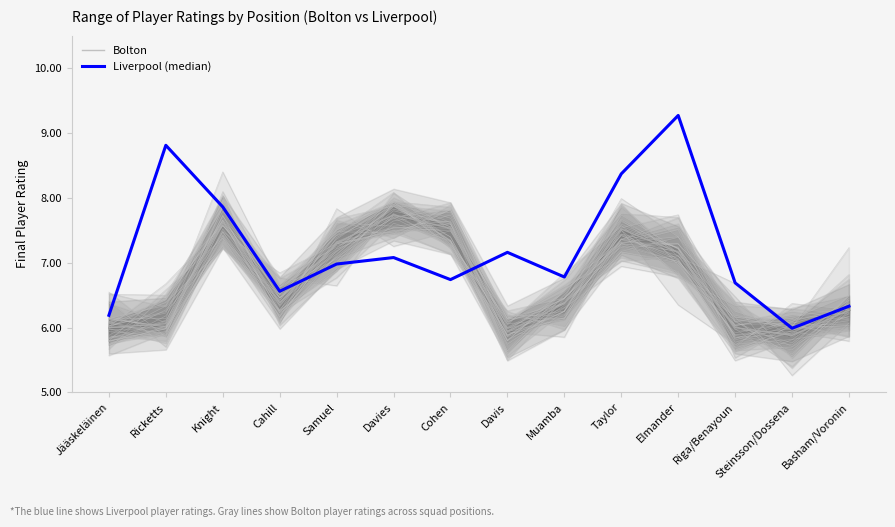

Reading left to right, list all the values displayed in this chart.

Bolton sim: Jääskeläinen=6.1	Ricketts=6.0	Knight=7.8	Cahill=6.8	Samuel=7.2	Davies=7.7	Cohen=7.9	Davis=6.1	Muamba=6.3	Taylor=7.7	Elmander=7.0	Riga/Benayoun=5.9	Steinsson/Dossena=5.9	Basham/Voronin=5.8
Liverpool: Jääskeläinen=6.2	Ricketts=8.8	Knight=7.9	Cahill=6.6	Samuel=7.0	Davies=7.1	Cohen=6.7	Davis=7.2	Muamba=6.8	Taylor=8.4	Elmander=9.3	Riga/Benayoun=6.7	Steinsson/Dossena=6.0	Basham/Voronin=6.3
Bolton (base): Jääskeläinen=6.0	Ricketts=6.1	Knight=7.6	Cahill=6.4	Samuel=7.3	Davies=7.7	Cohen=7.5	Davis=5.9	Muamba=6.4	Taylor=7.5	Elmander=7.2	Riga/Benayoun=6.0	Steinsson/Dossena=5.9	Basham/Voronin=6.3